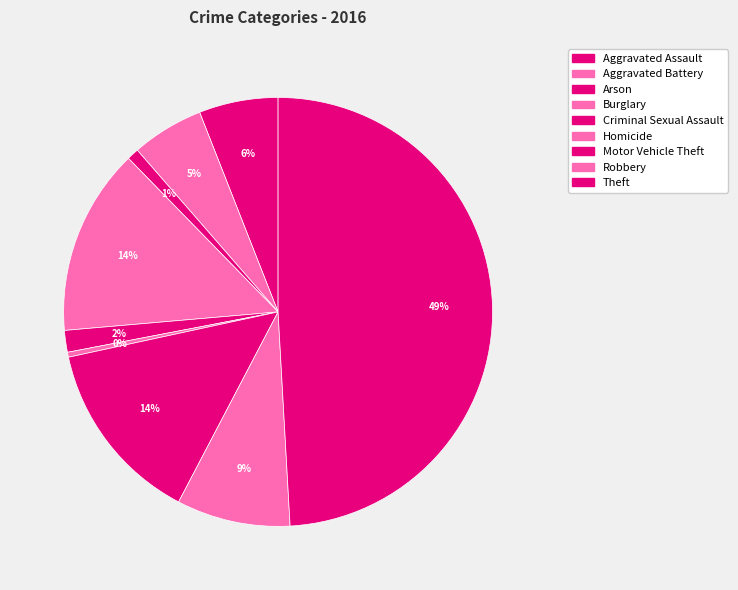

True or false: Homicide accounts for 6% of the total.

False